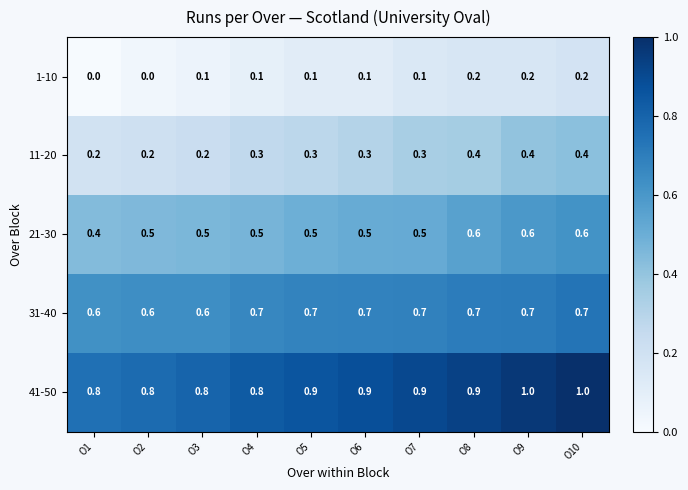

What is the sum of the 21-30 values at O5 and O10?

1.1